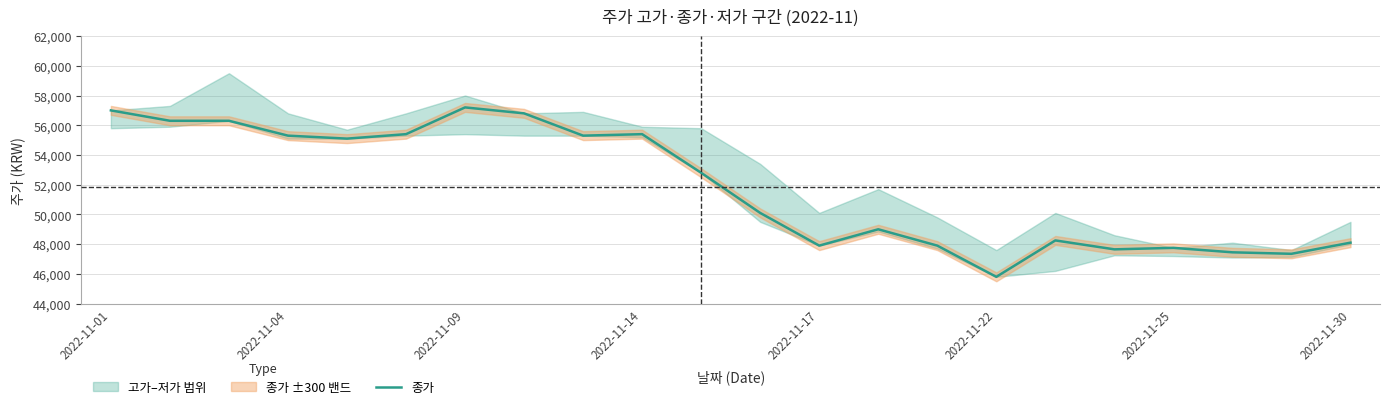

At which label does 종가 reach its minimum?

2022-11-22